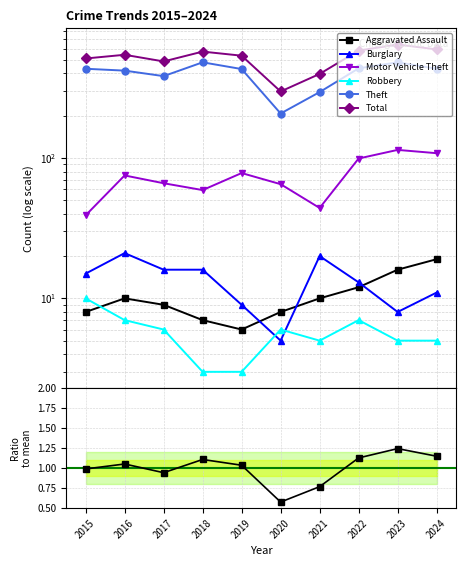

At 2015, list the series in order from smallest to largest.

Aggravated Assault, Robbery, Burglary, Motor Vehicle Theft, Theft, Total